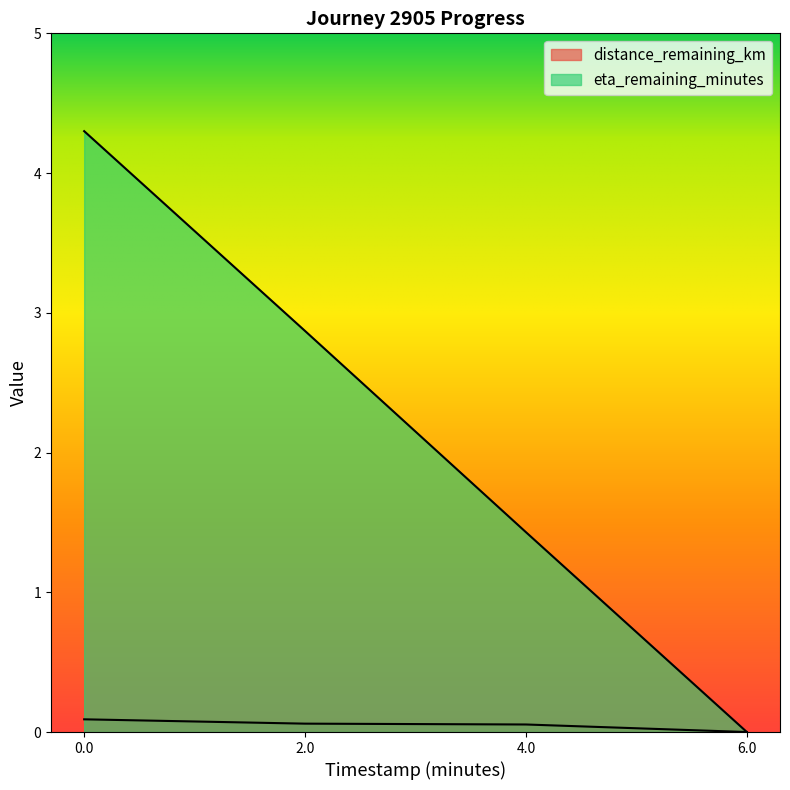

Which series has the widest spread of values?

eta_remaining_minutes